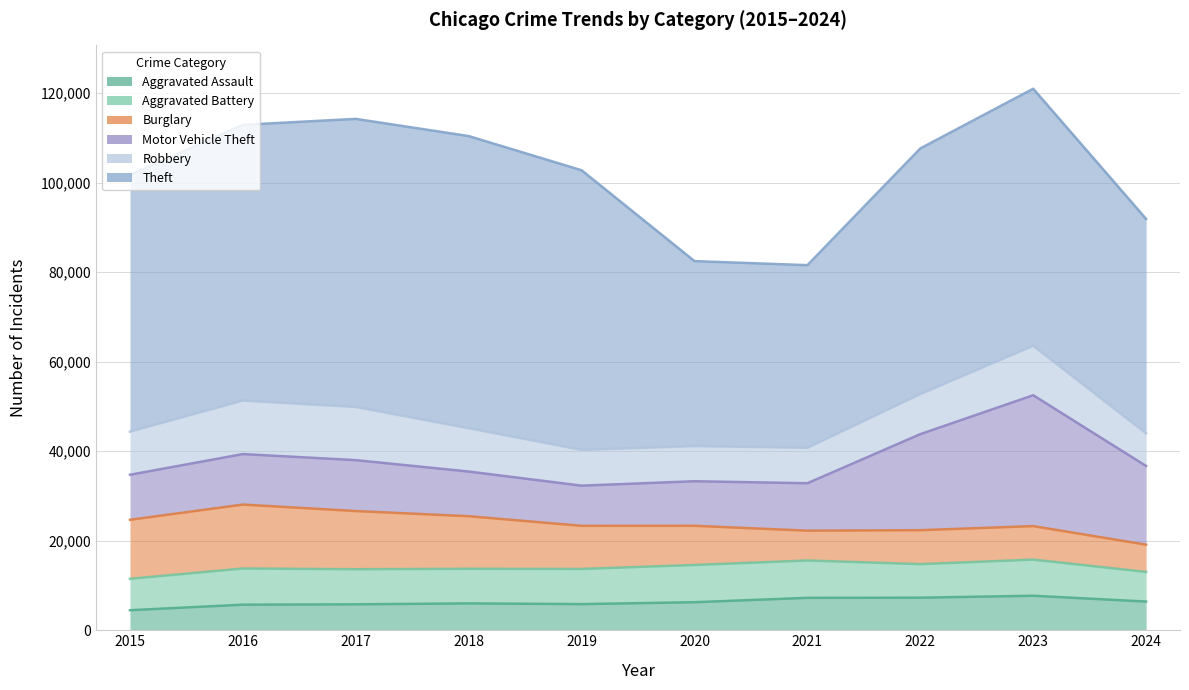

What value does the Aggravated Assault series have at 2021, to the nearest 100?

7200